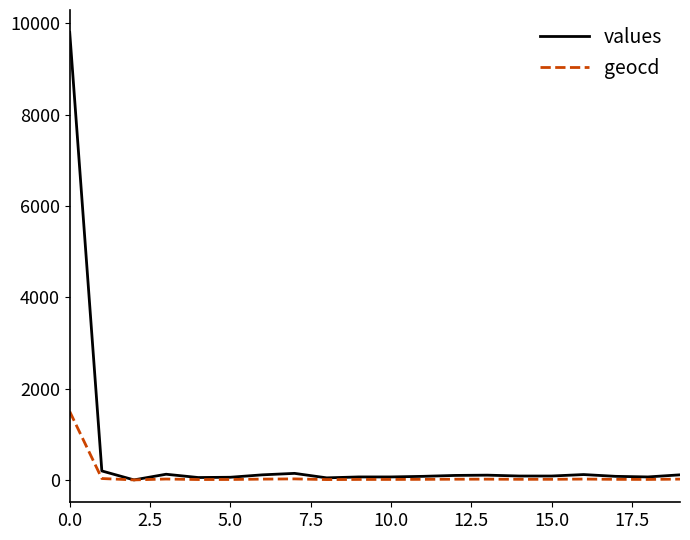

What is the maximum value for values?

9803